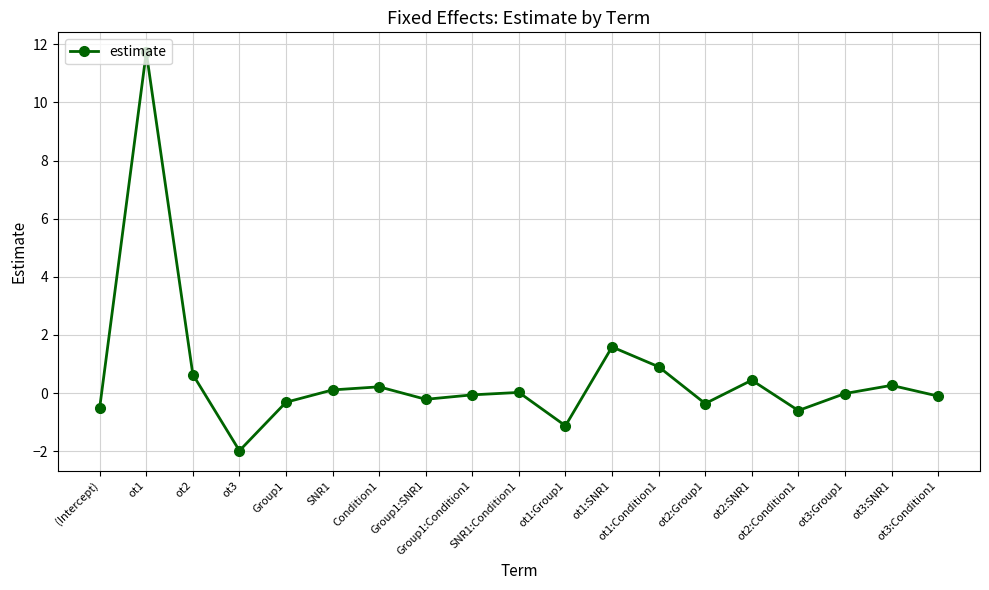

How many interior local valleys (lower than both neighbors) does the data have?

5